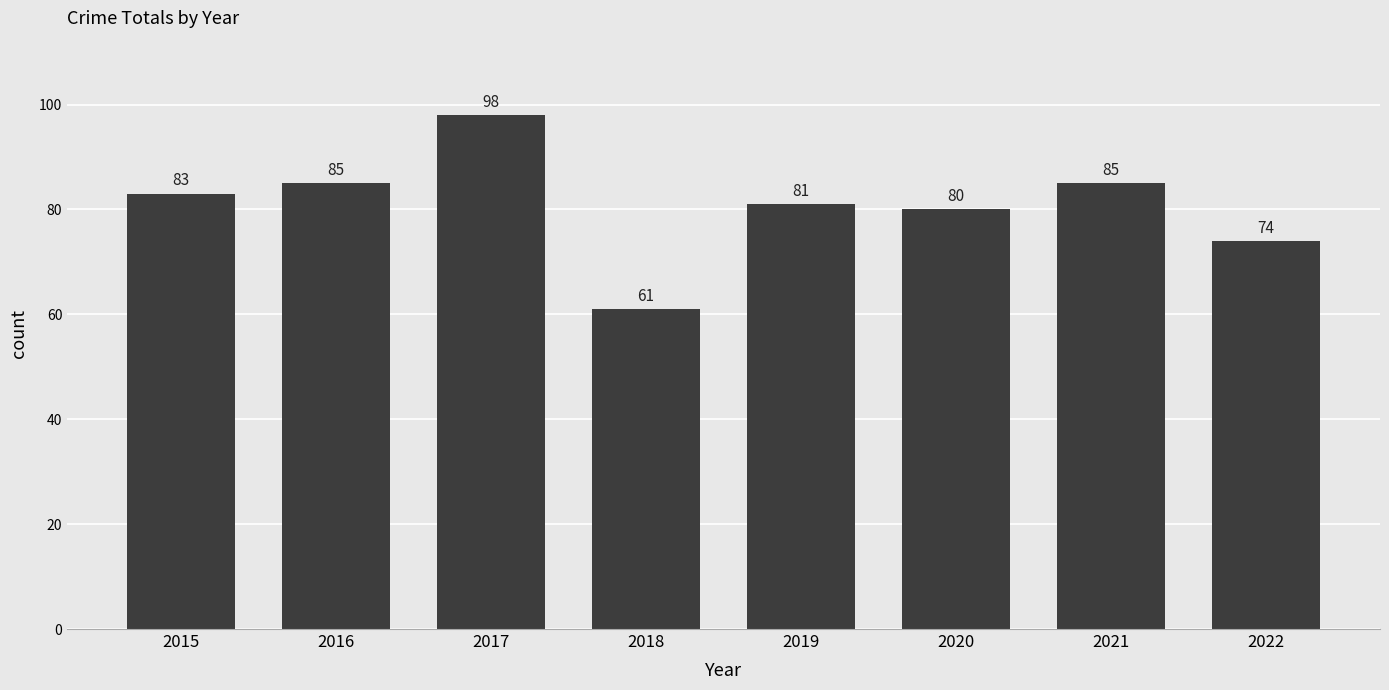

What is the average value?

81